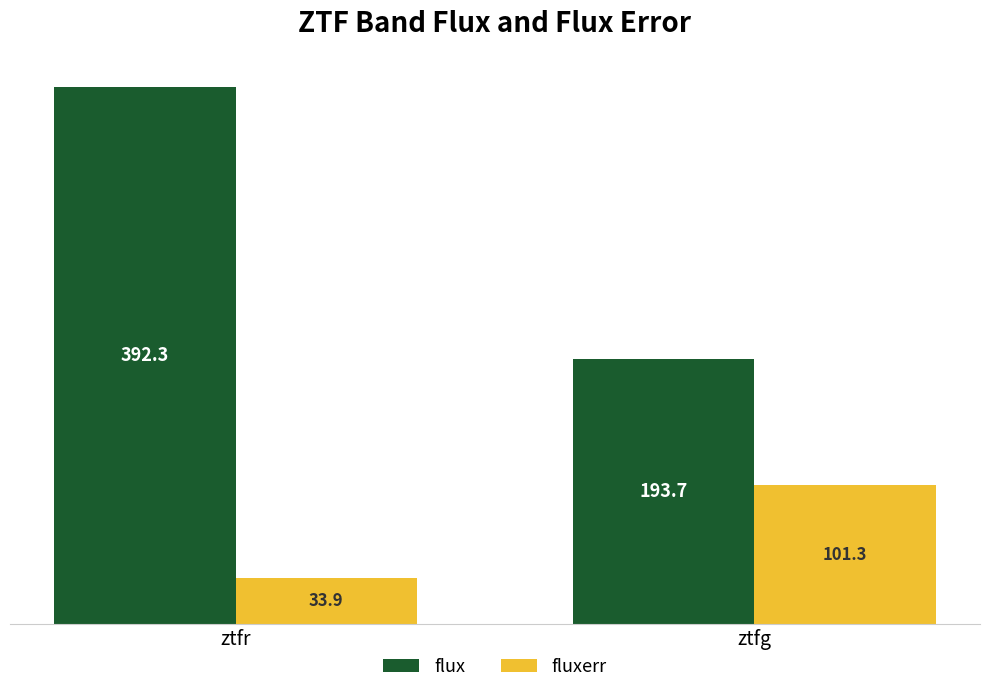

What is the sum of all flux values?

586.0